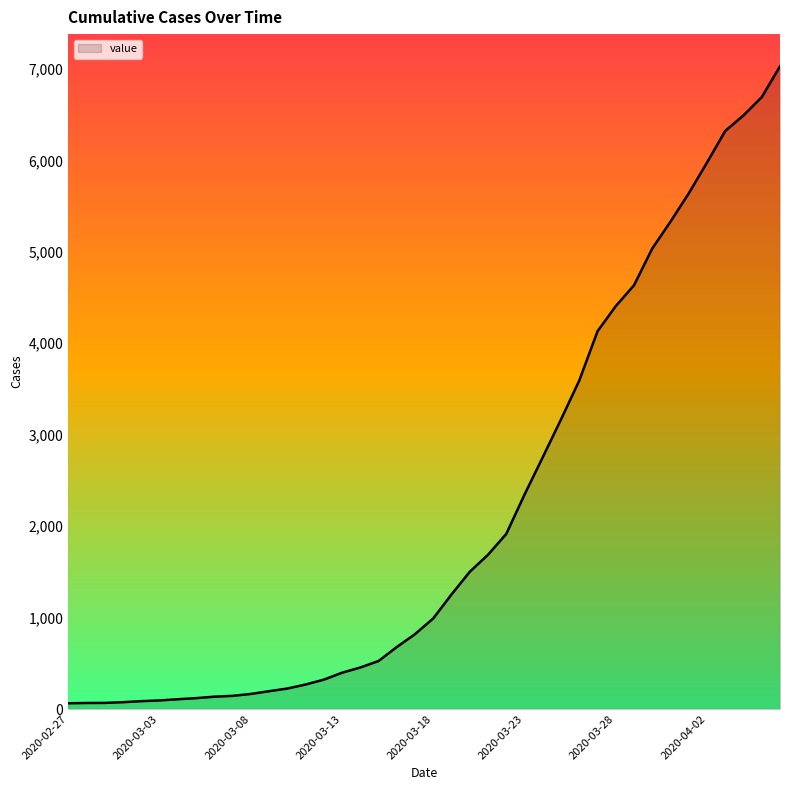

What is the maximum value shown in the chart?

7029